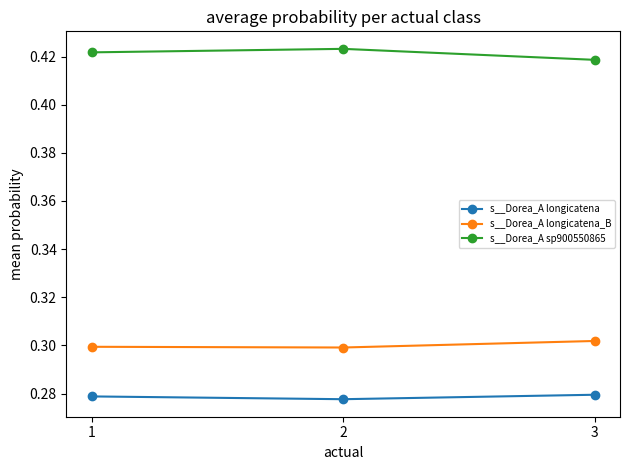

How many categories are shown in the chart?

3